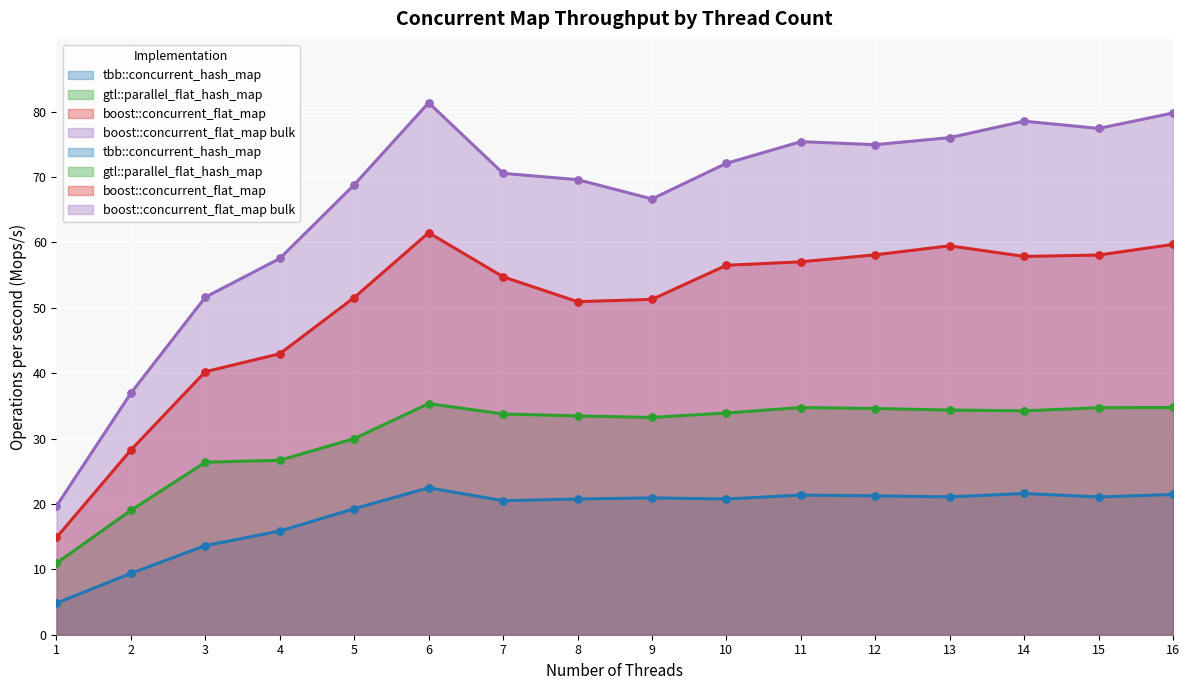

Is the value of boost::concurrent_flat_map at 7 greater than the value of tbb::concurrent_hash_map at 13?

Yes